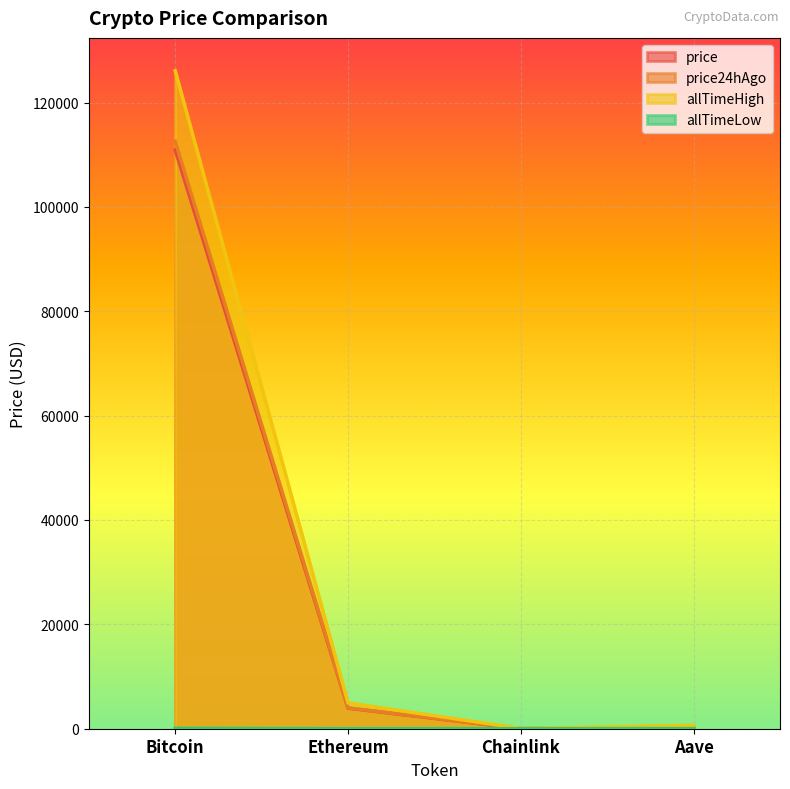

What is the difference between the price values at Ethereum and Bitcoin?

106986.2